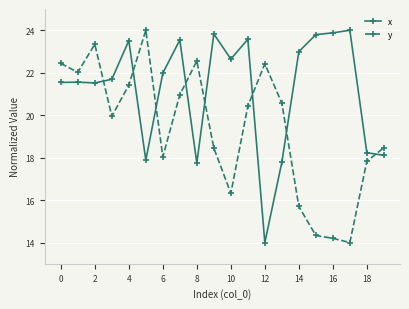

How many data points does each series have?

20